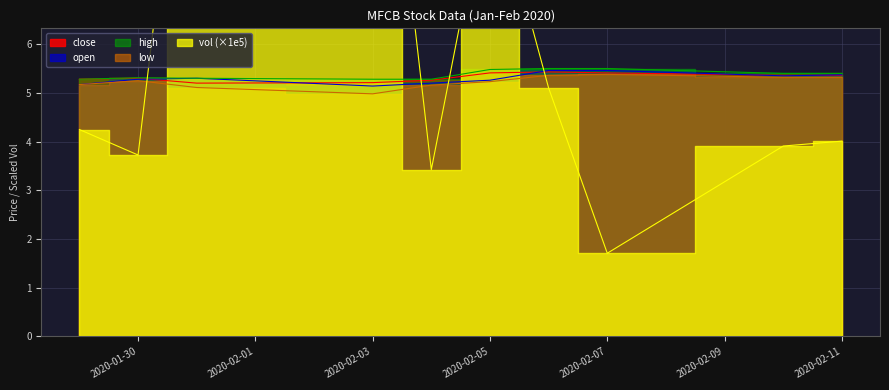

Which category has the lowest value in the vol series?

2020-02-07